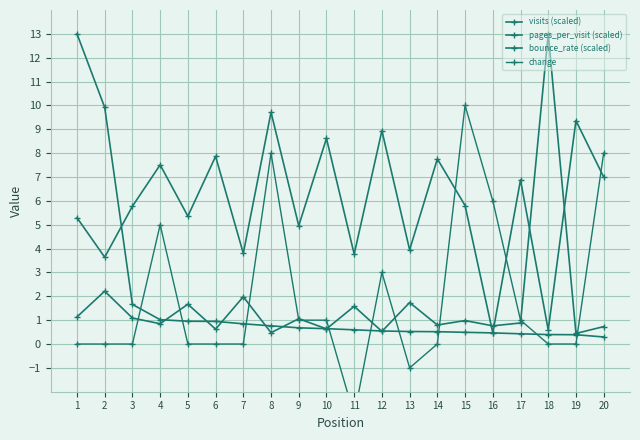

At which label is pages_per_visit (scaled) closest to 6?

2